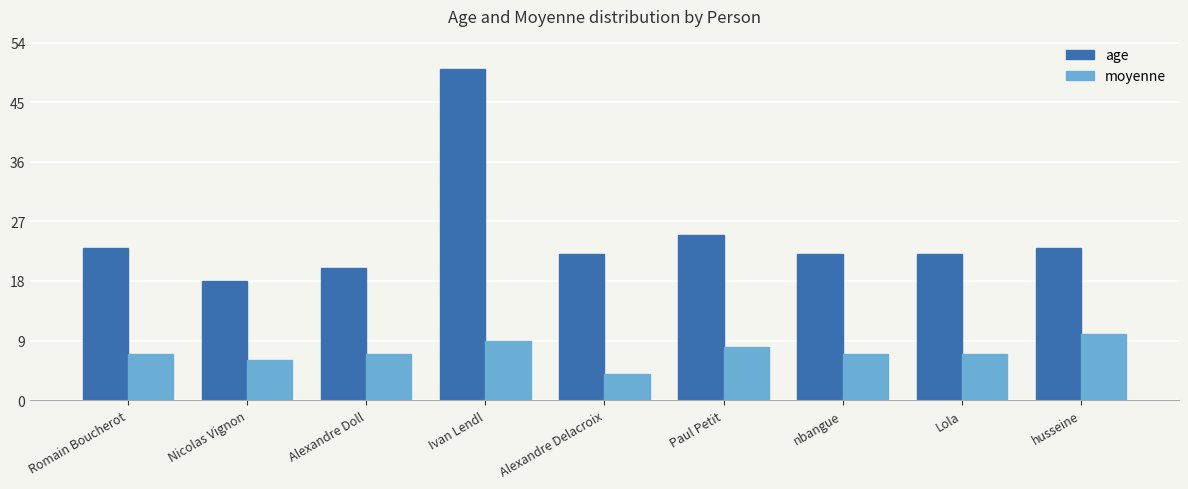

Which category has the lowest value in the moyenne series?

Alexandre Delacroix